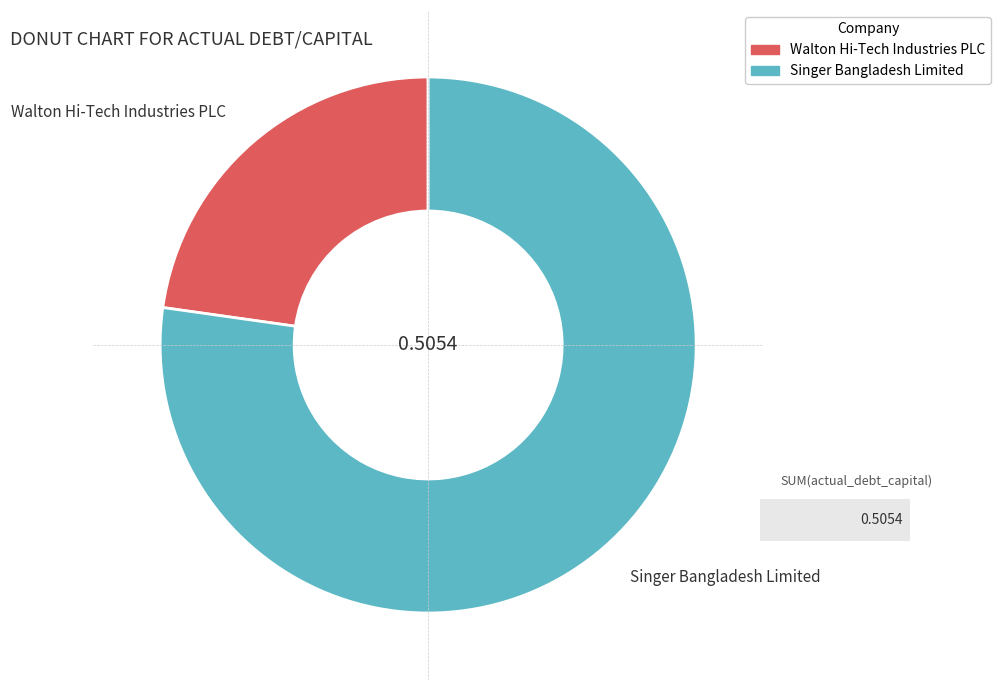

Does Singer Bangladesh Limited account for over 50% of the chart?

Yes